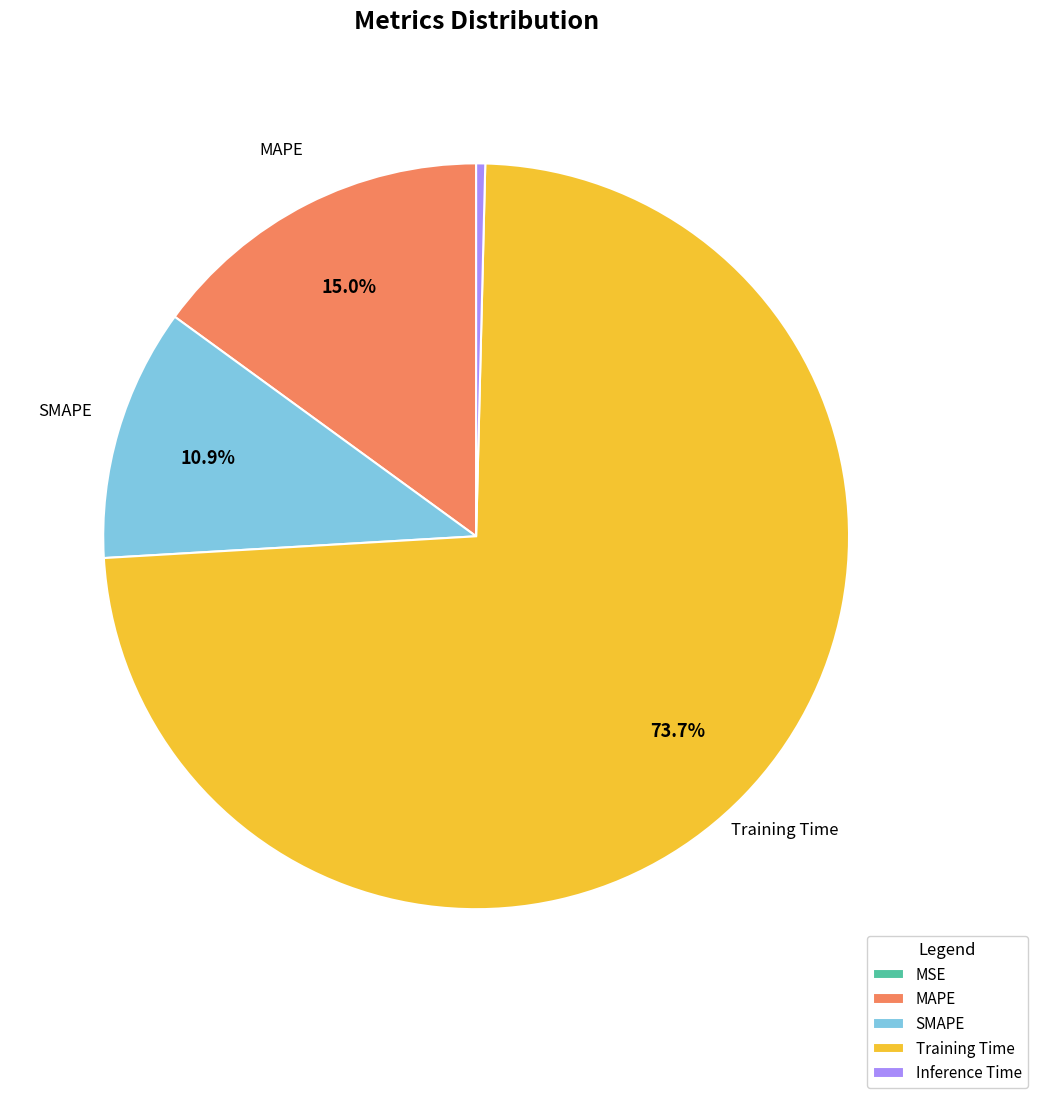

Does SMAPE represent more than half of the total?

No